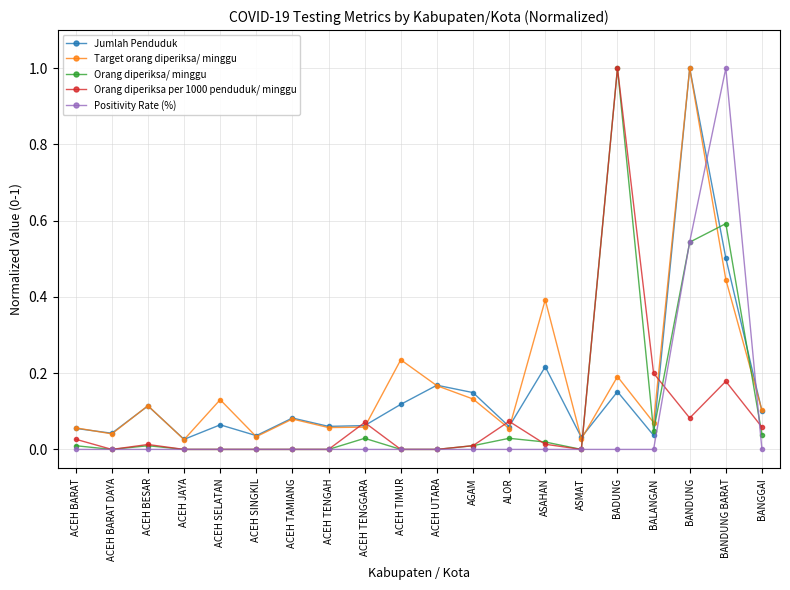

Which category has the highest value in the Target orang diperiksa/ minggu series?

BANDUNG